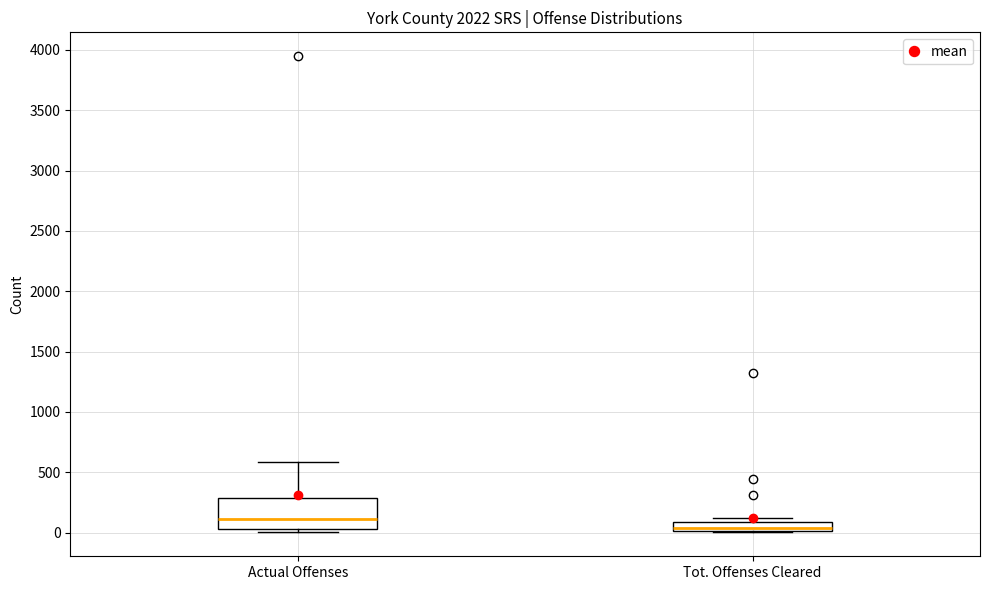

Which box is the tallest, from its lower edge to its upper edge?

Actual Offenses